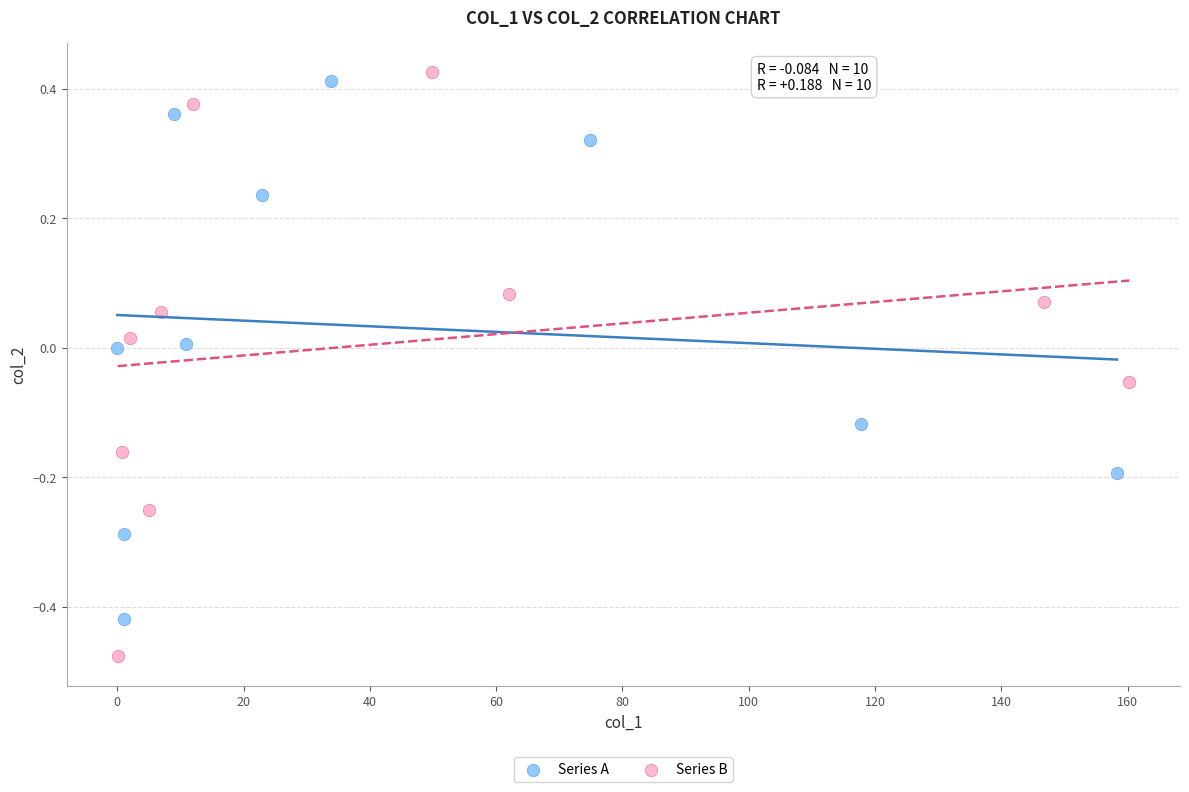

Which series has the largest Y range (max minus min)?

Series B